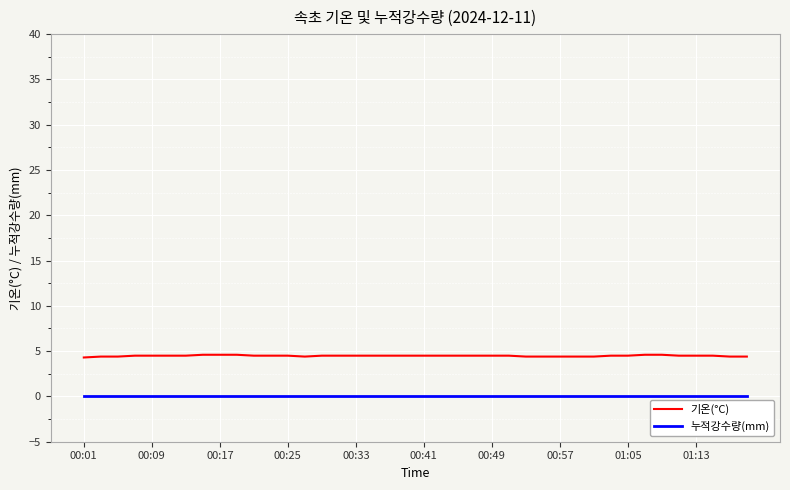

What is the greatest value displayed?

4.6